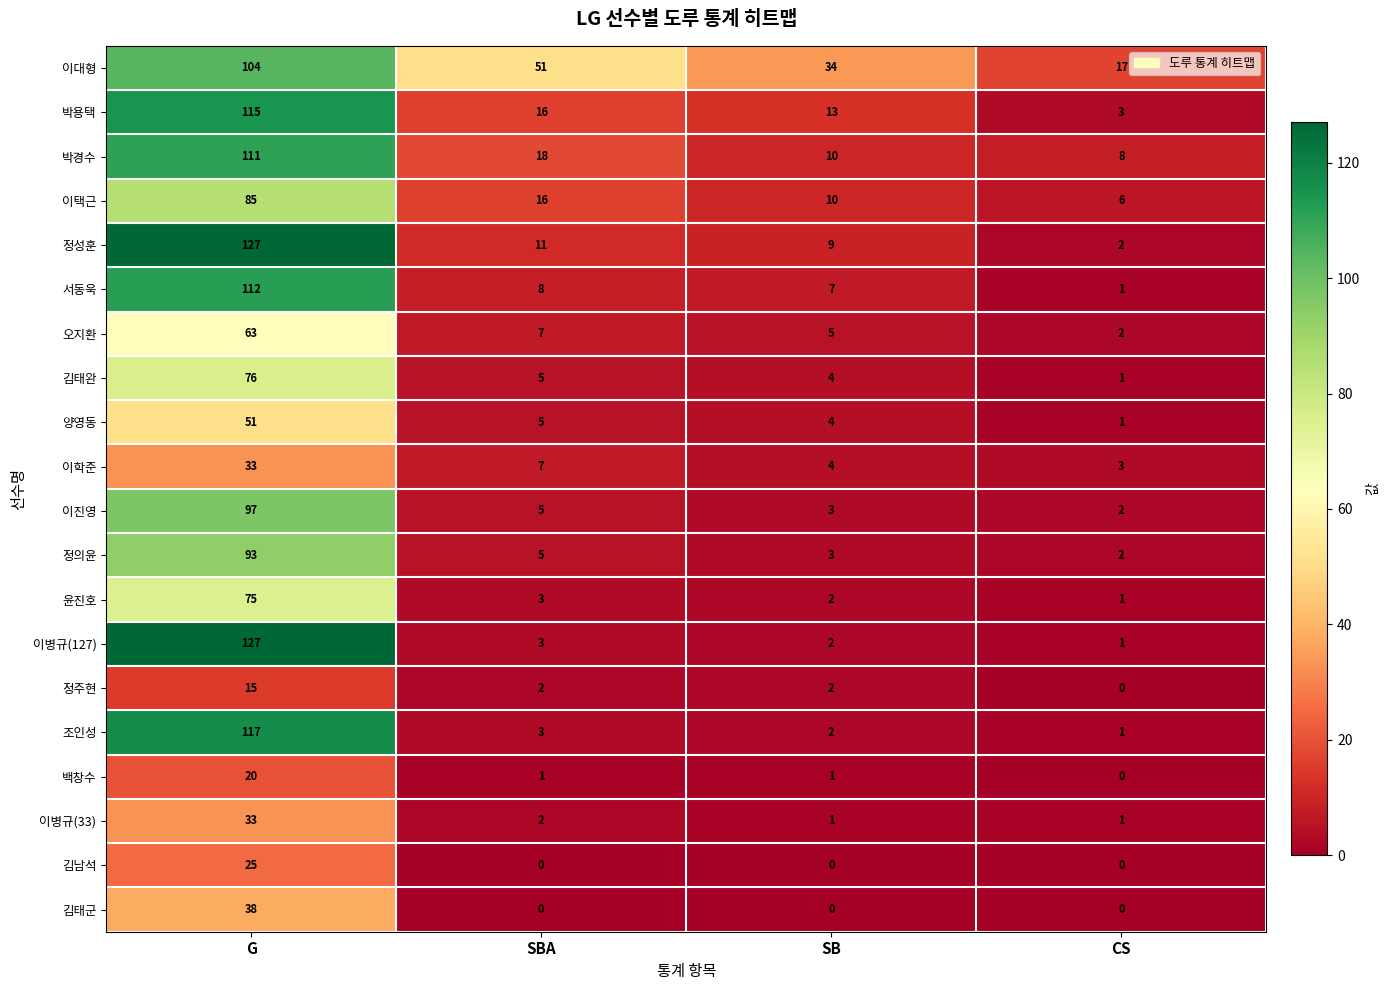

At how many categories does at least one series exceed 71?

1